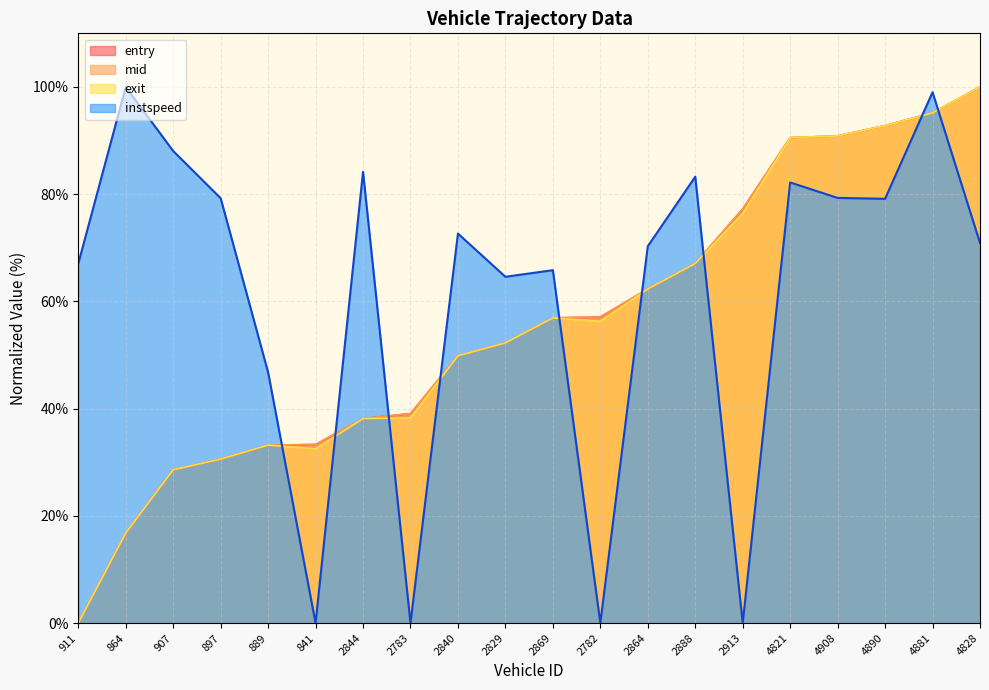

Is it true that instspeed equals 66.1 at 841?

False